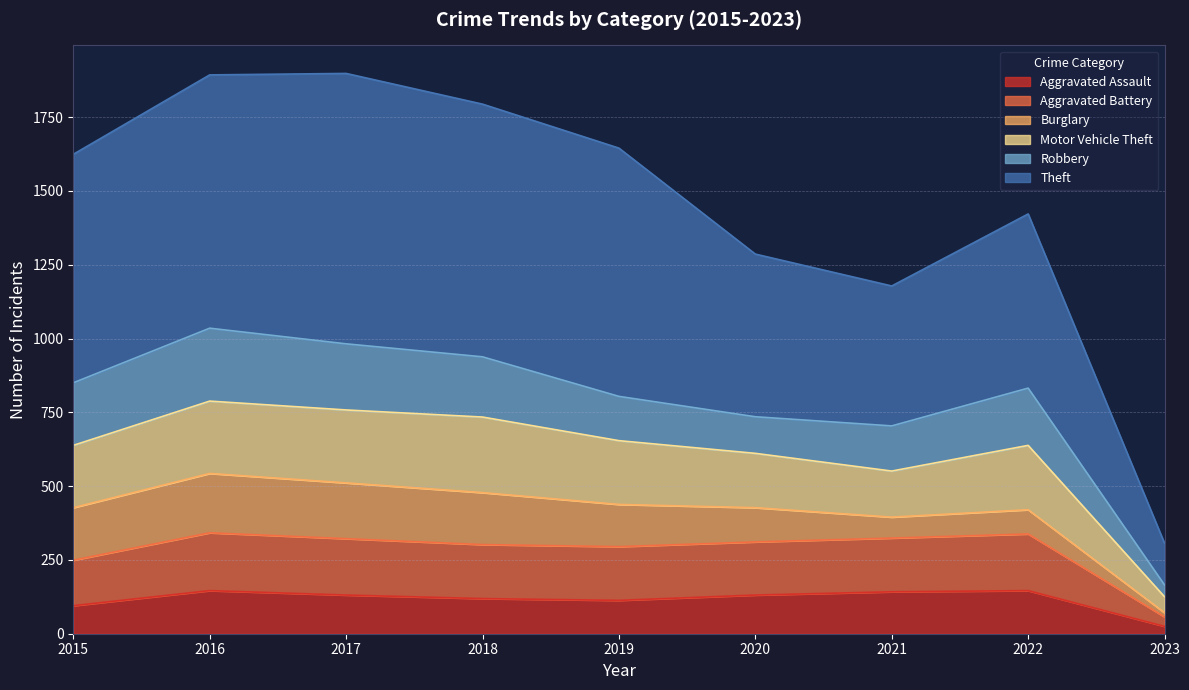

What is the total value across all series at 2018?

1794